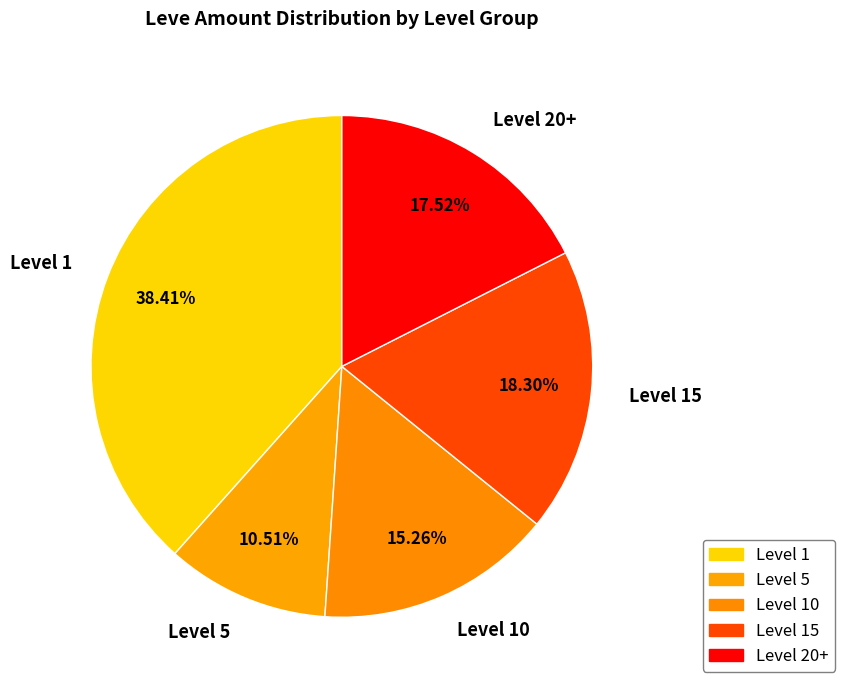

How many segments does this pie chart have?

5